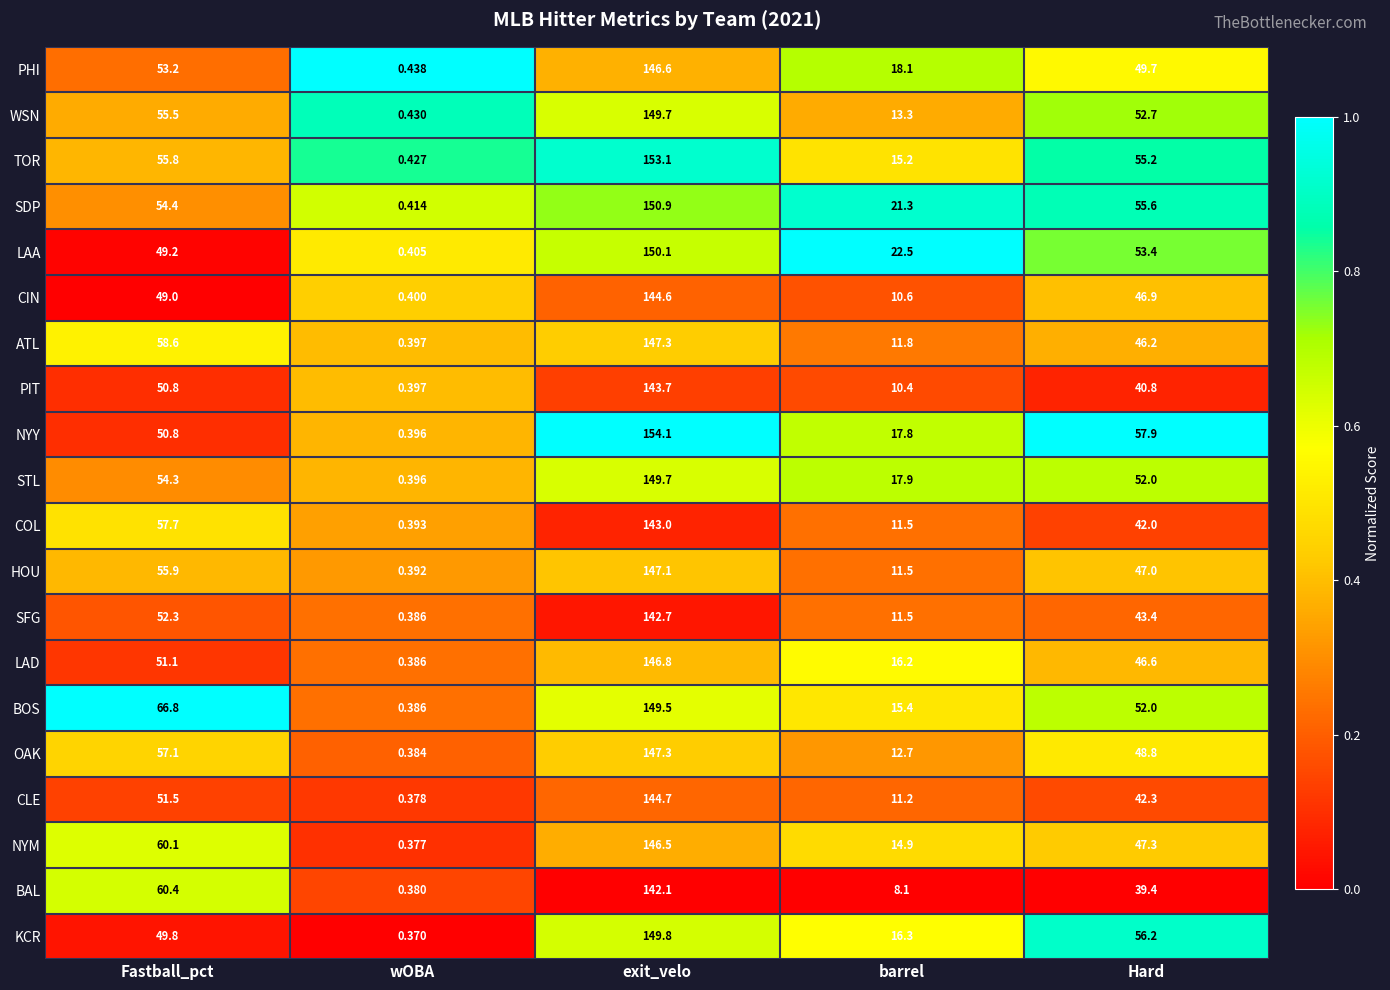

List the labels in order of LAD value, largest first.

exit_velo, Fastball_pct, Hard, barrel, wOBA